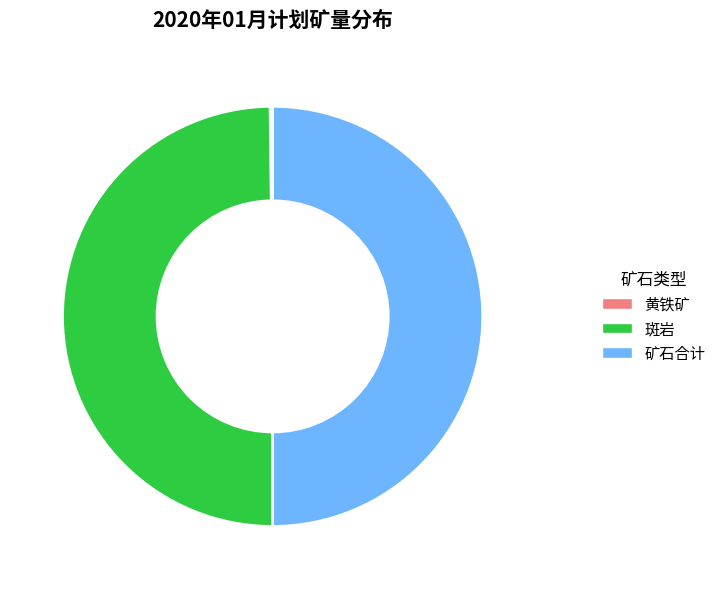

The 斑岩 slice represents 41% of the pie. True or false?

False